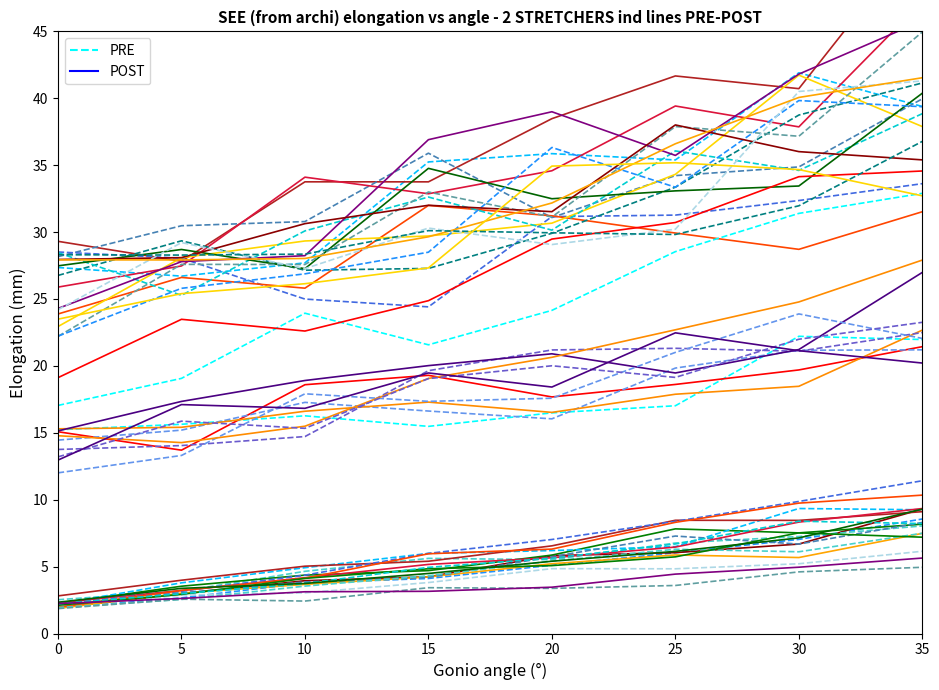

Rank the series at 20 from lowest to highest value.

PRE, POST